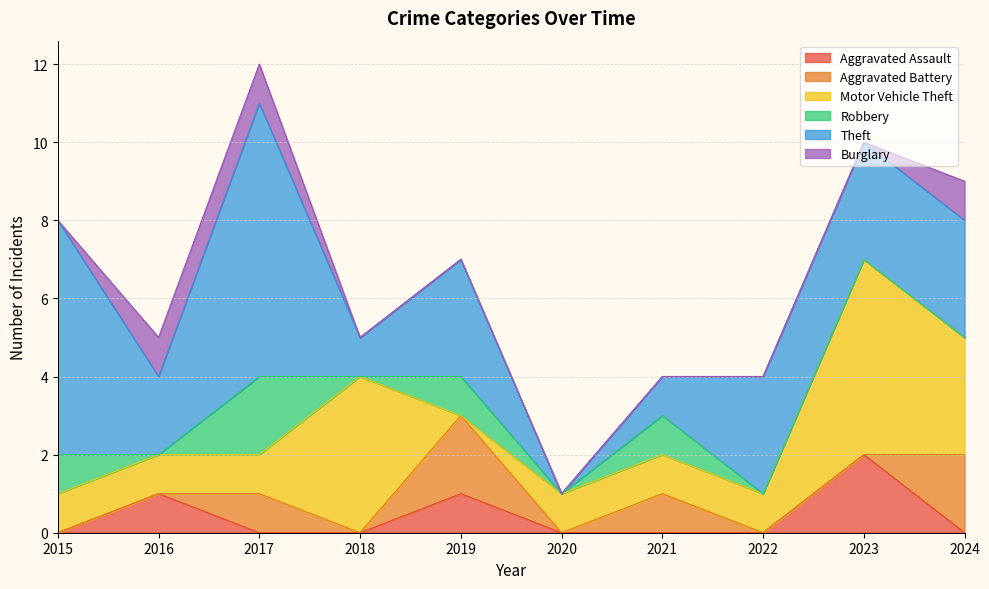

What is the value of the Theft point at the 8th from the left?

3